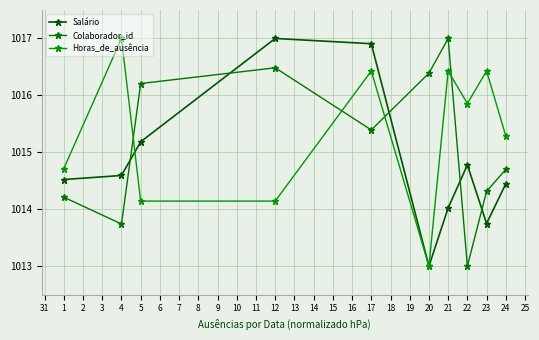

True or false: Salário has more than 0 points higher than both neighbors.

True